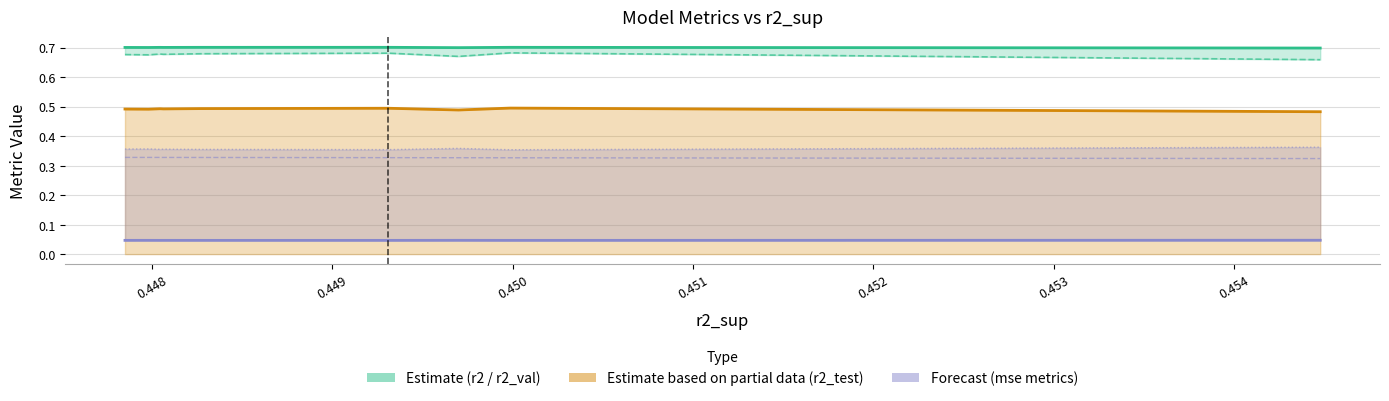

Is the value of mse_sup at 0.449 greater than the value of r2 at 0.450?

No